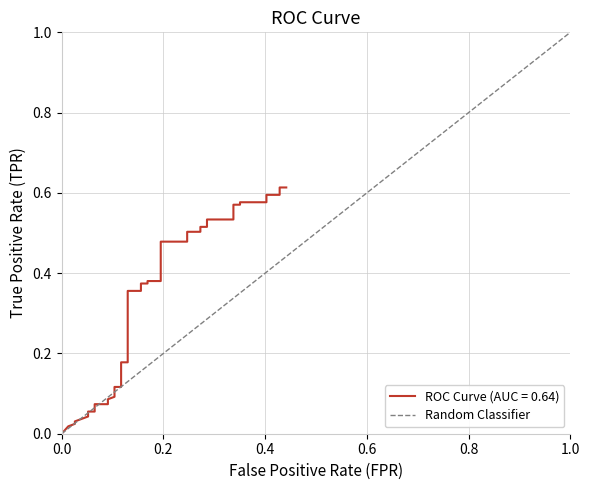

Between 1.0 and 0.0, which is larger?

1.0